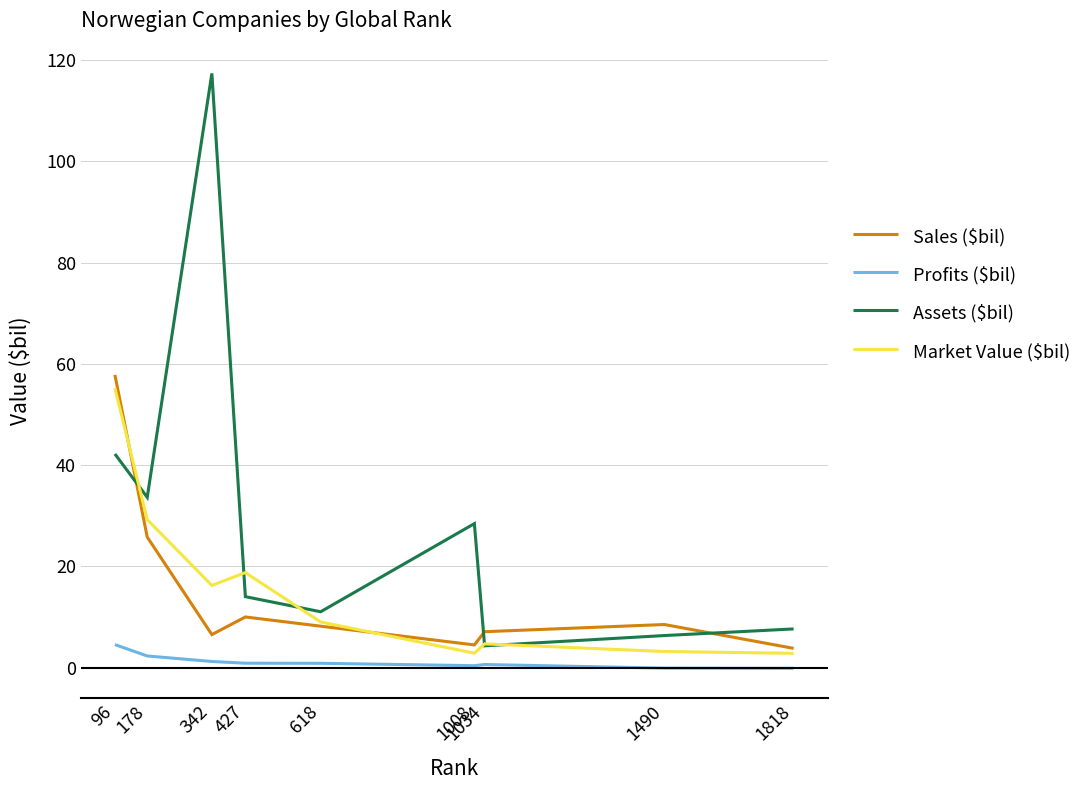

Which series has the widest spread of values?

Assets ($bil)